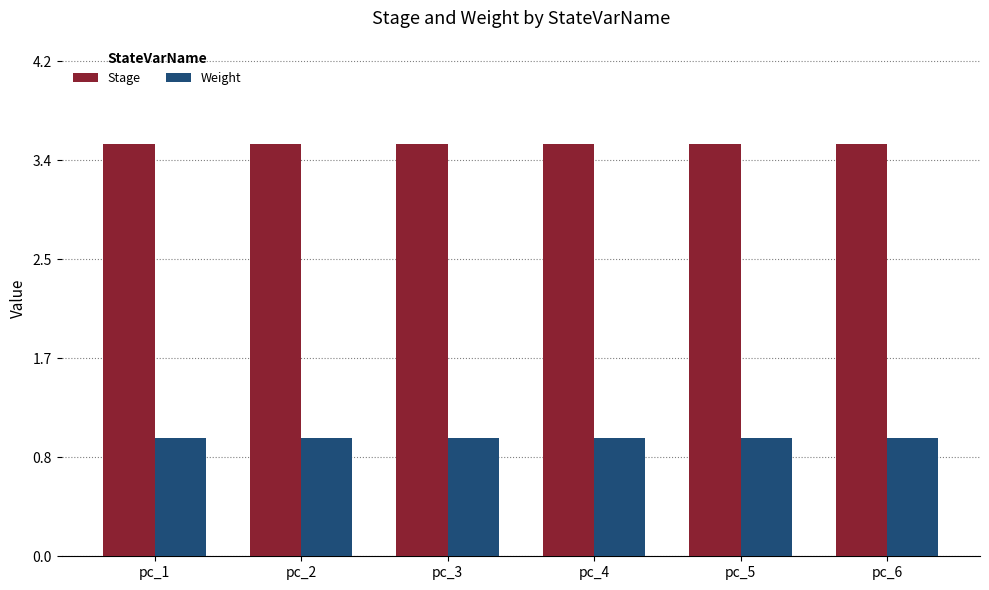

What is the minimum value shown in the chart?

1.0